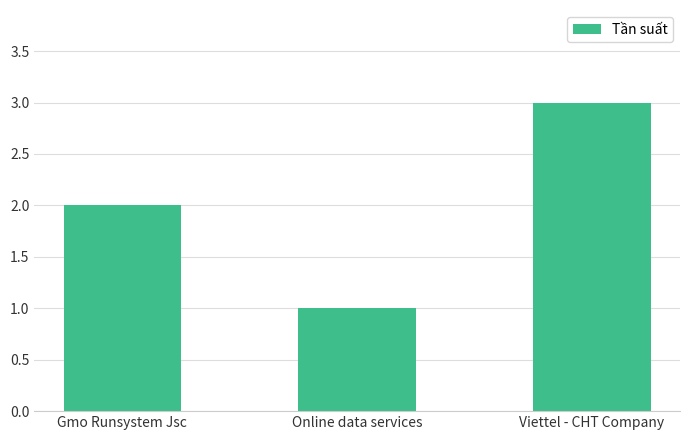

How many bars are there in total?

3